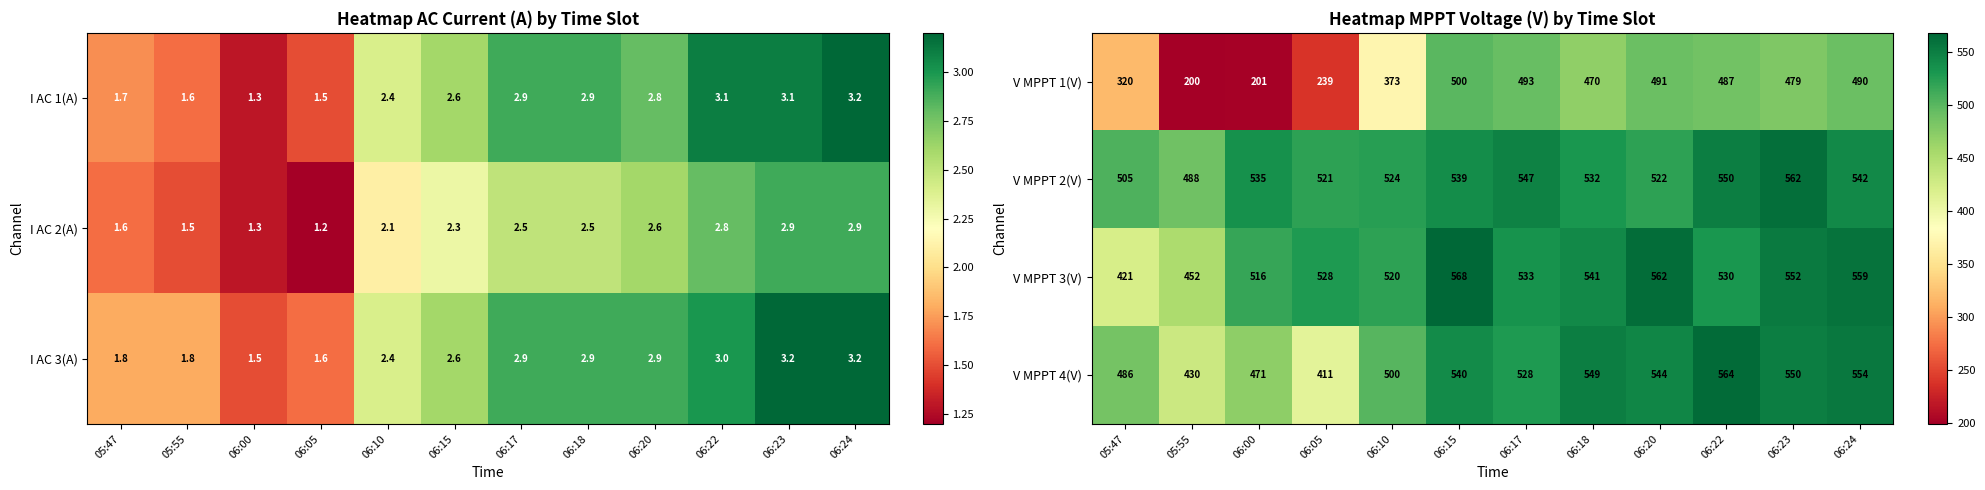

Reading right to left, what are all the values shown in this chart?

V MPPT 1(V): 06:24=490.0	06:23=479.0	06:22=487.0	06:20=491.0	06:18=470.0	06:17=493.0	06:15=500.0	06:10=373.0	06:05=239.0	06:00=201.0	05:55=200.0	05:47=320.0
V MPPT 2(V): 06:24=542.0	06:23=562.0	06:22=550.0	06:20=522.0	06:18=532.0	06:17=547.0	06:15=539.0	06:10=524.0	06:05=521.0	06:00=535.0	05:55=488.0	05:47=505.0
V MPPT 3(V): 06:24=559.0	06:23=552.0	06:22=530.0	06:20=562.0	06:18=541.0	06:17=533.0	06:15=568.0	06:10=520.0	06:05=528.0	06:00=516.0	05:55=452.0	05:47=421.0
V MPPT 4(V): 06:24=554.0	06:23=550.0	06:22=564.0	06:20=544.0	06:18=549.0	06:17=528.0	06:15=540.0	06:10=500.0	06:05=411.0	06:00=471.0	05:55=430.0	05:47=486.0